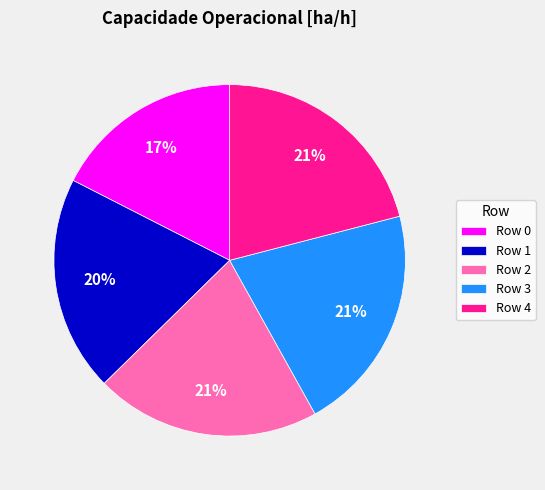

Combined, do Row 3 and Row 1 account for over 50%?

No